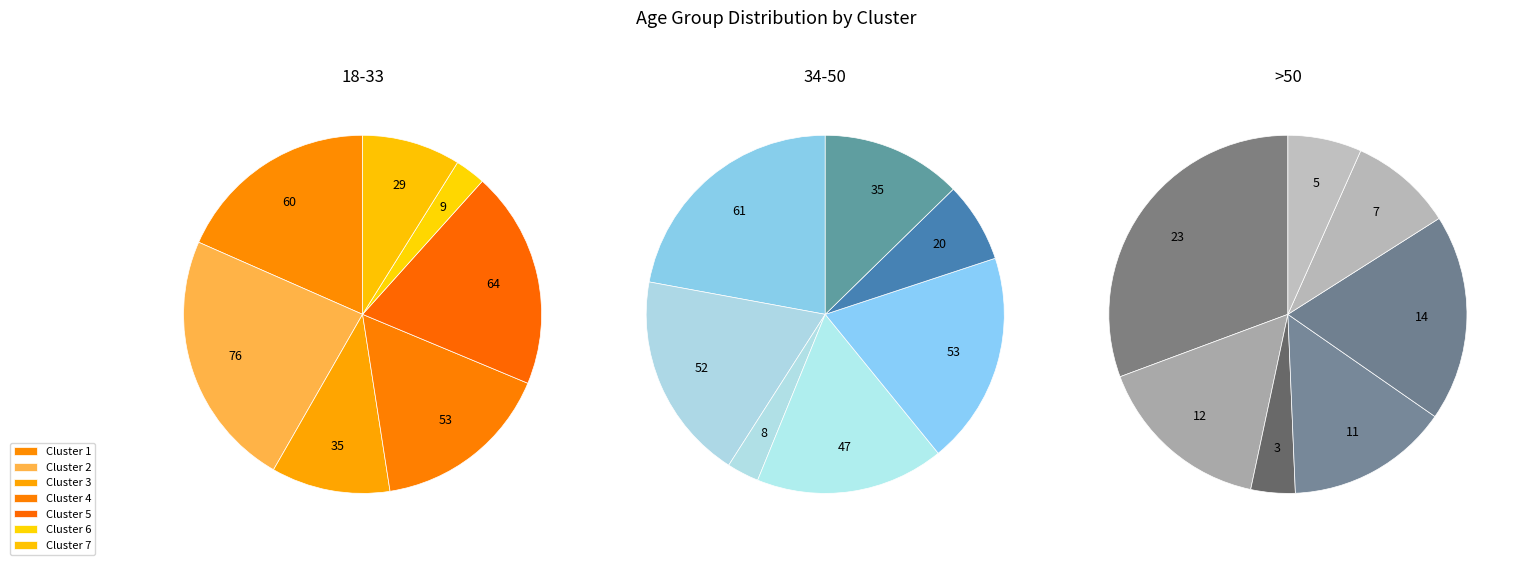

Rank the series at Cluster 3 from highest to lowest value.

18-33, 34-50, >50